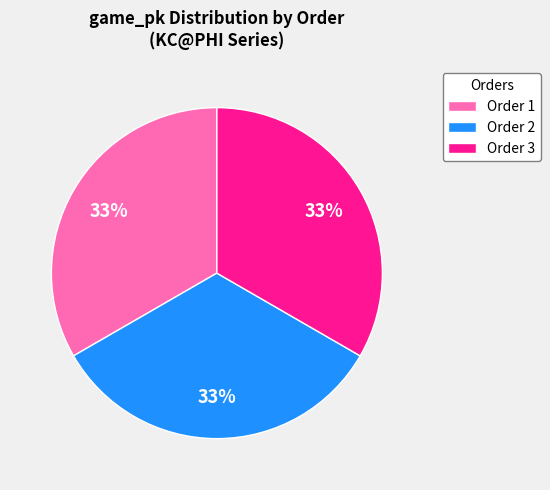

What is the ratio of the value at Order 2 to the value at Order 3?

1.0